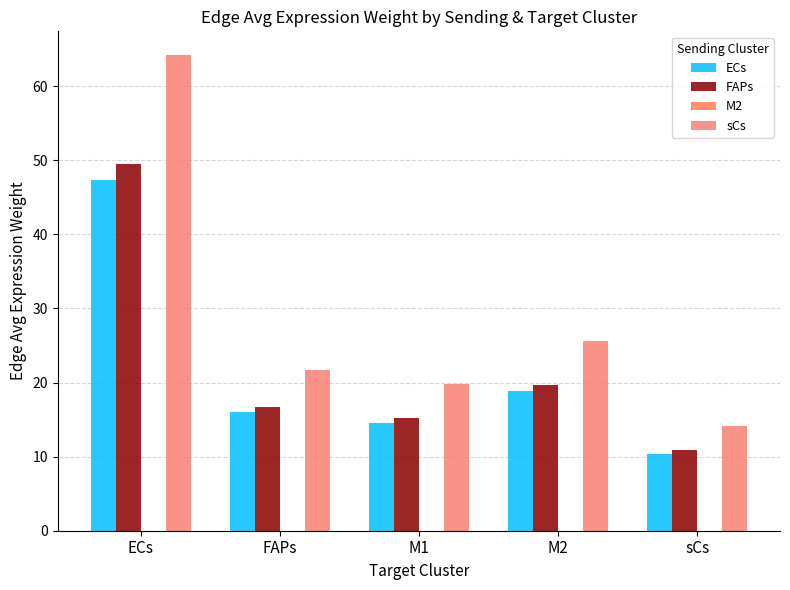

How many values in the ECs series exceed 16?

3